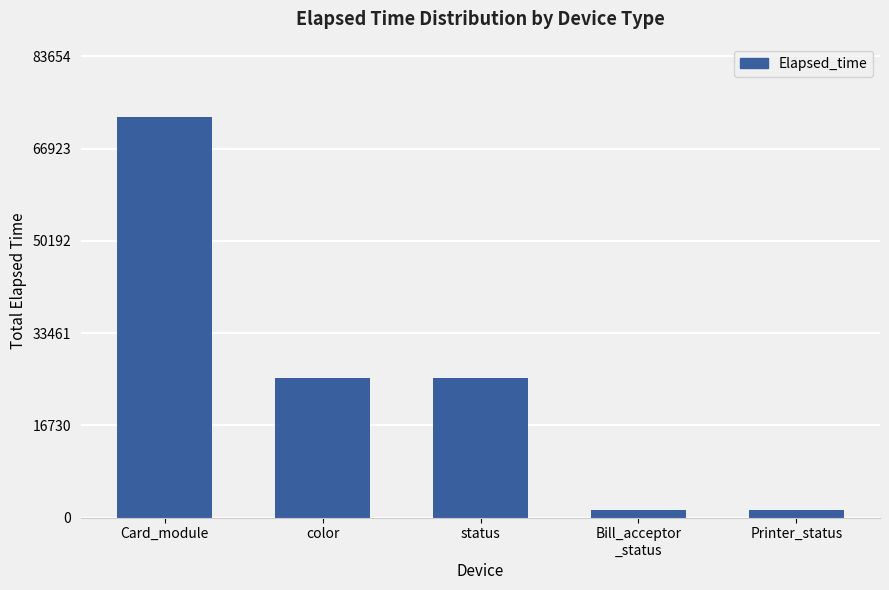

Between color and Bill_acceptor
_status, which is larger?

color